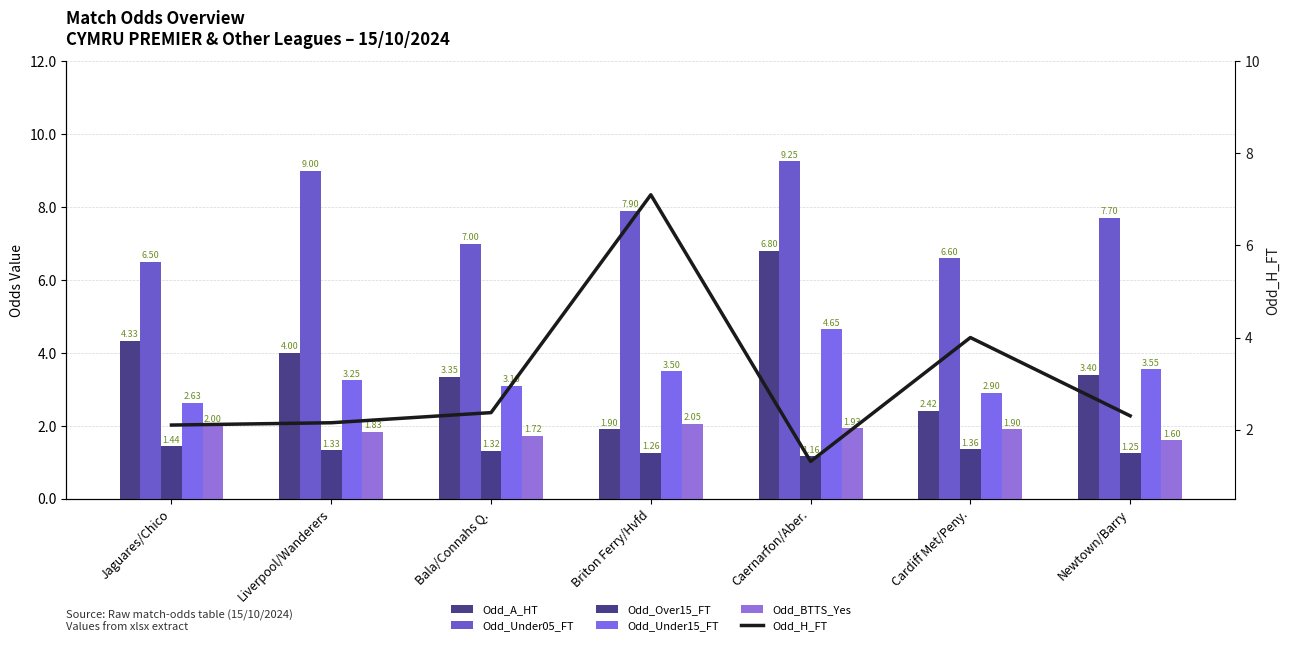

Read the Odd_Under05_FT value at Cardiff Met/Peny..

6.6